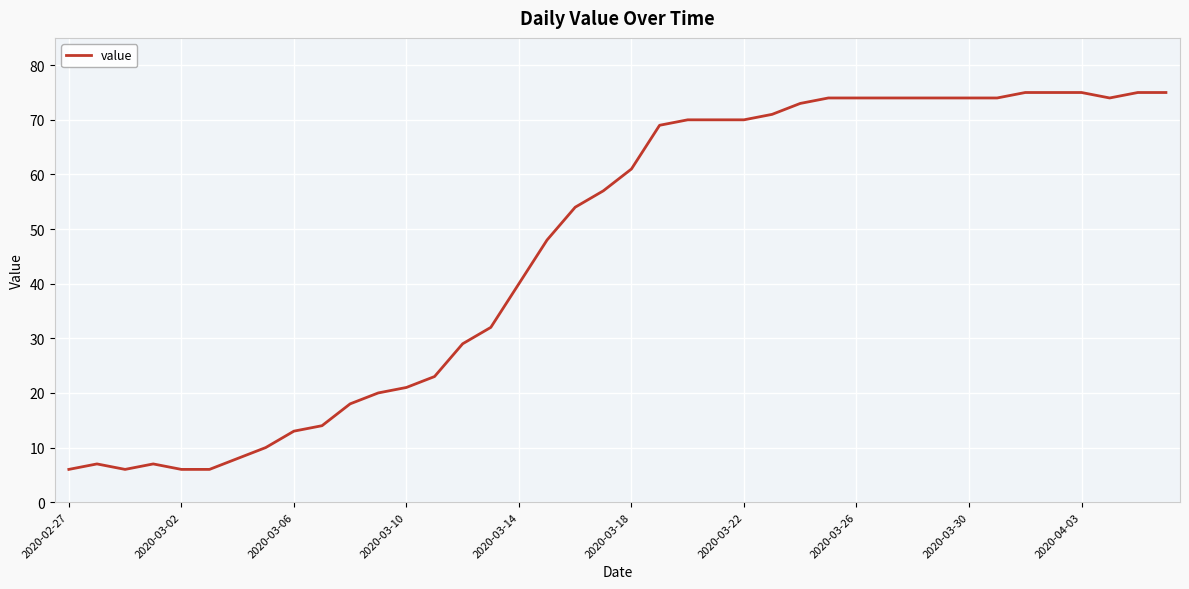

What is the difference between the maximum and minimum values?

69